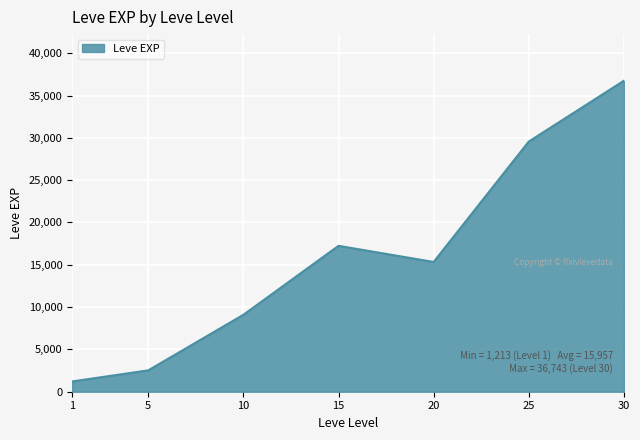

Between 15 and 1, which is larger?

15